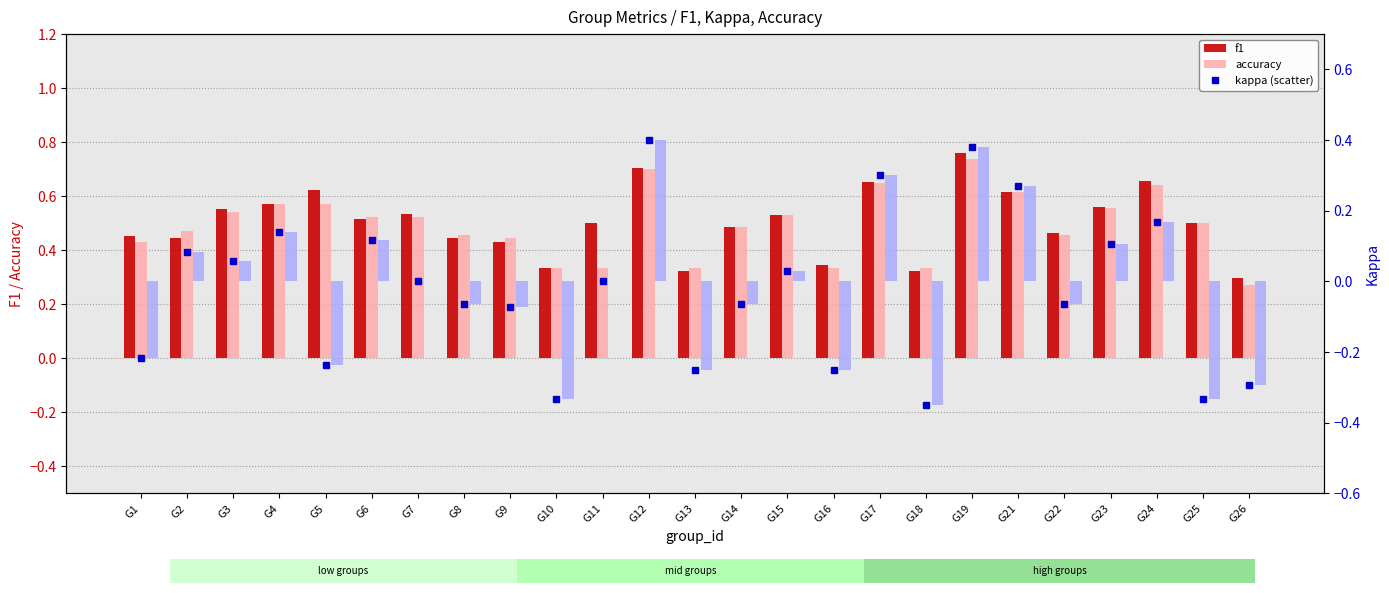

Between G4 and G21, which series saw the biggest shift?

kappa (scatter)